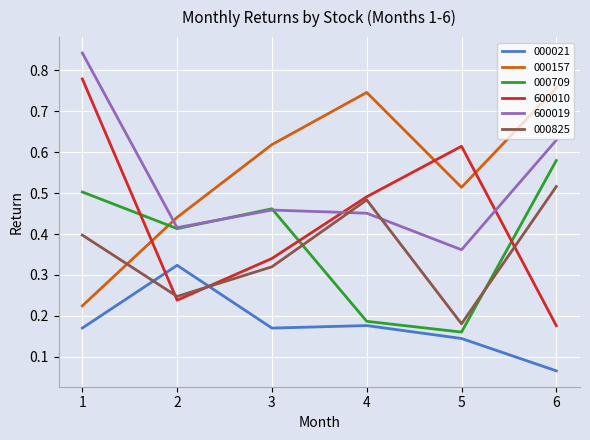

The value of 000021 at 6 is 0.0. True or false?

False